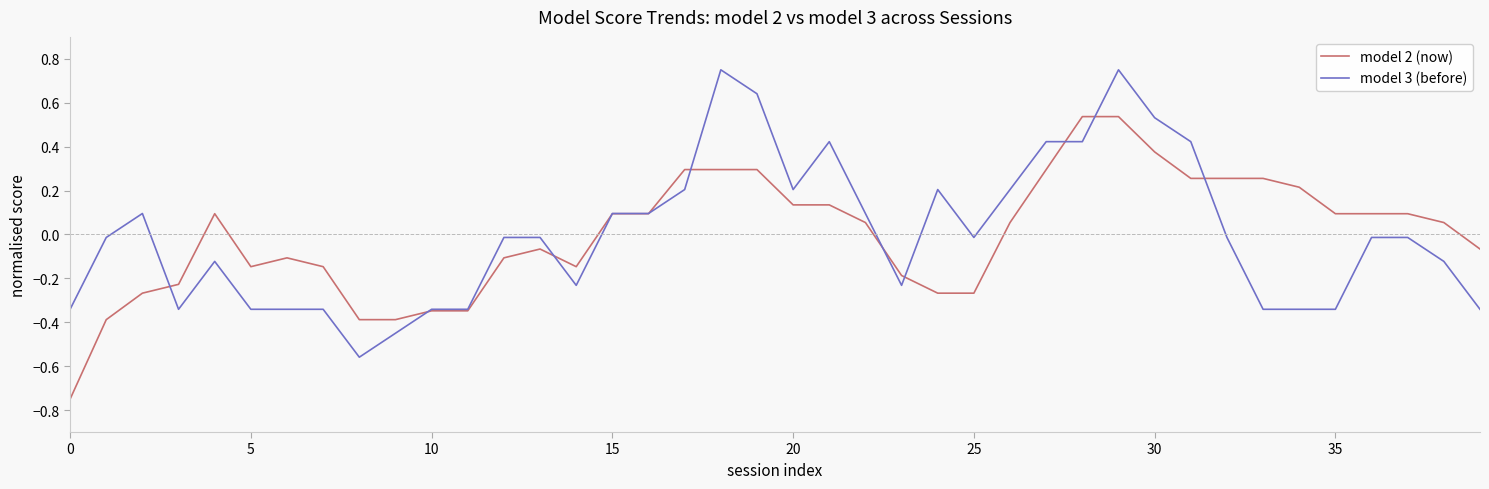

Count the number of data series in this chart.

2